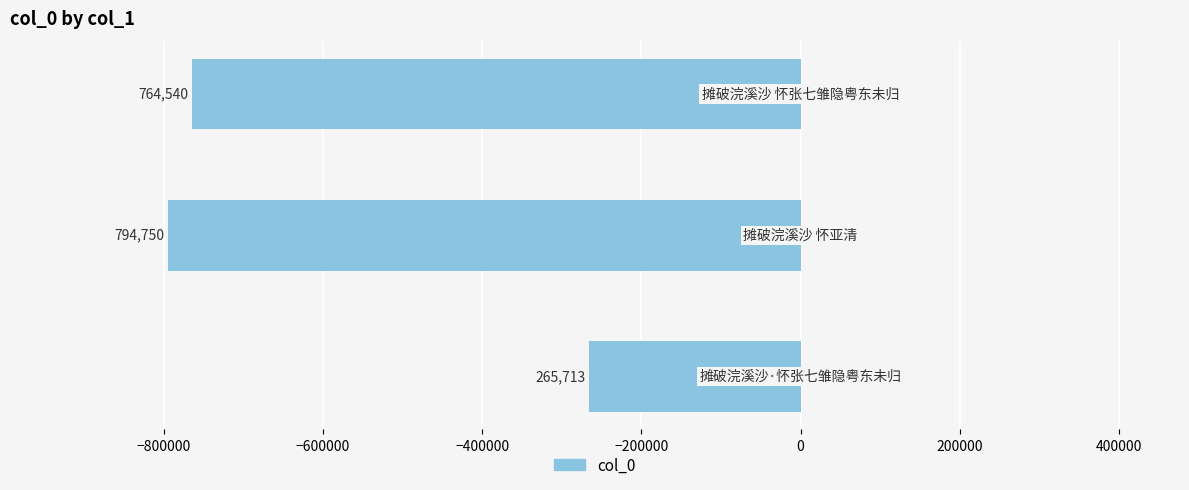

Does the chart contain stacked bars?

No